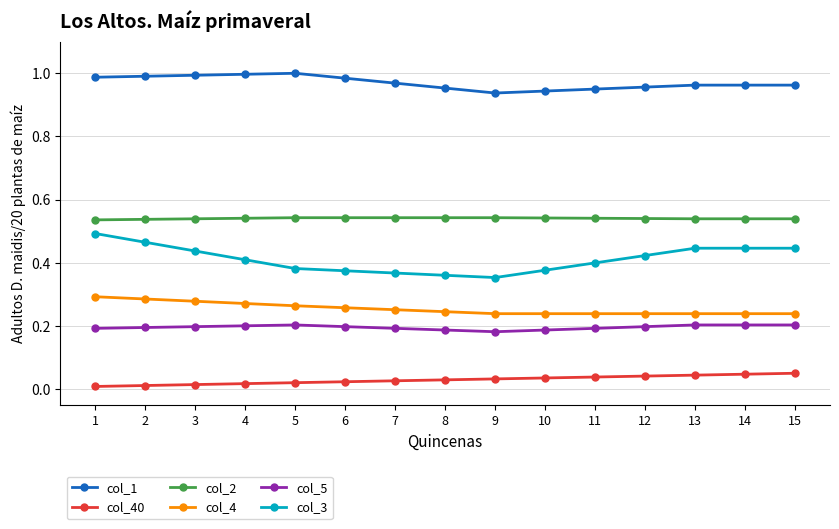

Is it true that col_3 equals 0.1 at 7?

False